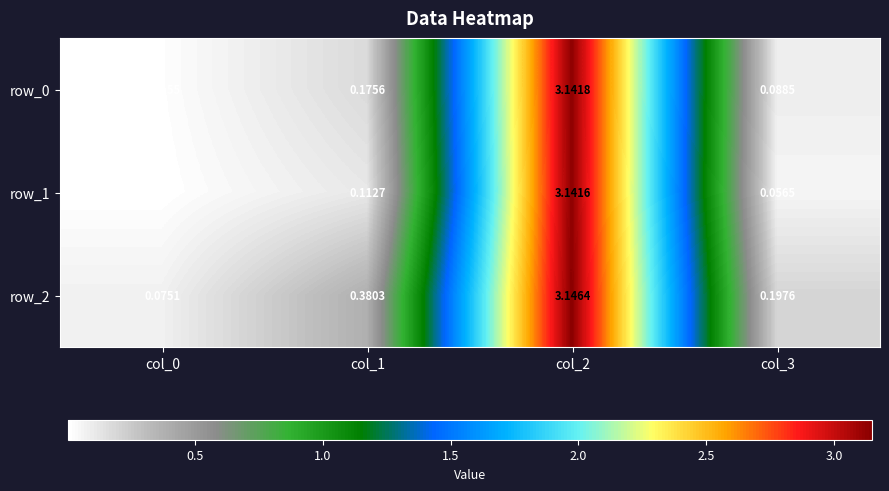

Is the value of row_2 at col_1 greater than the value of row_0 at col_1?

Yes